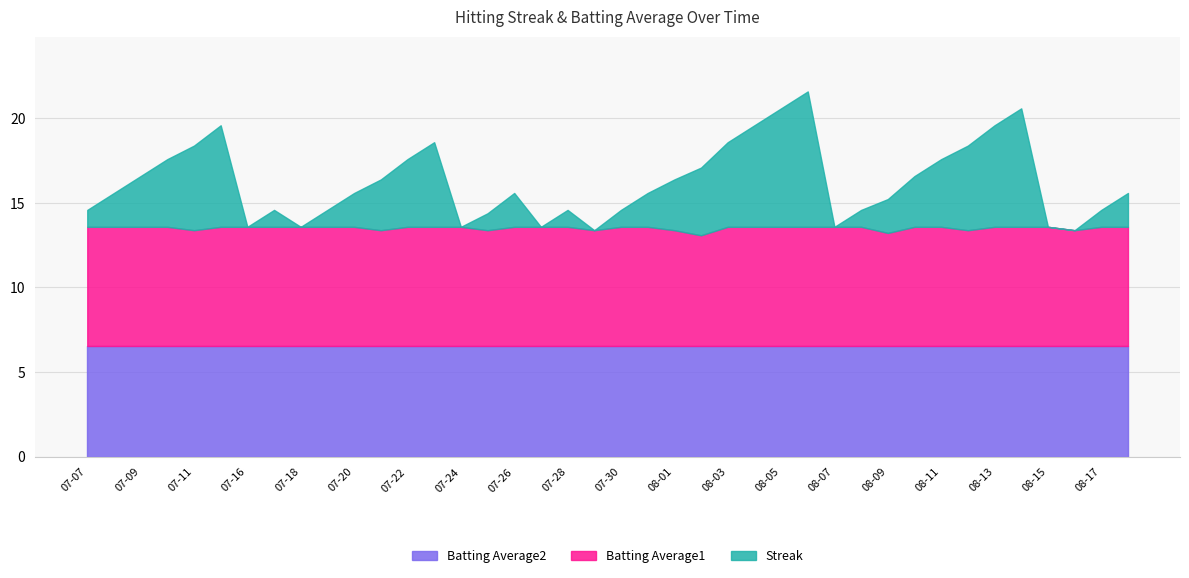

Between 2010-07-31 and 2010-08-18, which series saw the biggest shift?

Streak